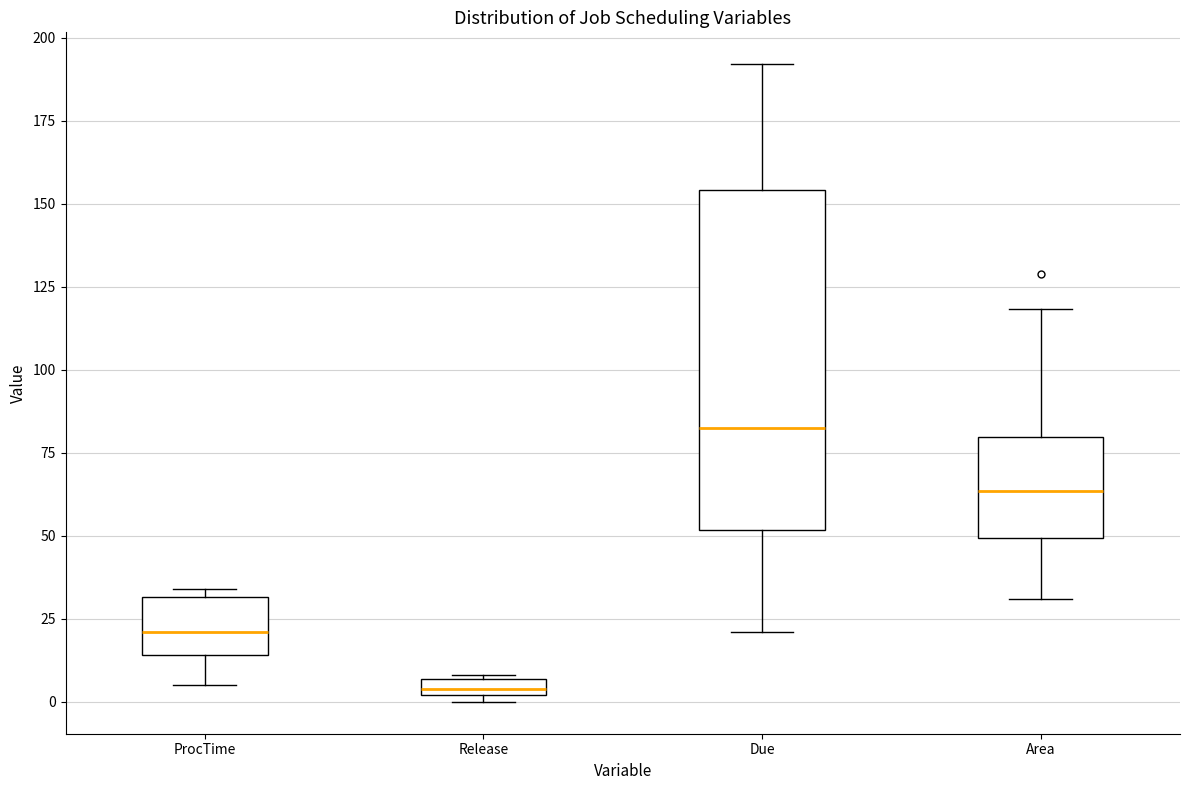

Which box's median line is the lowest?

Release